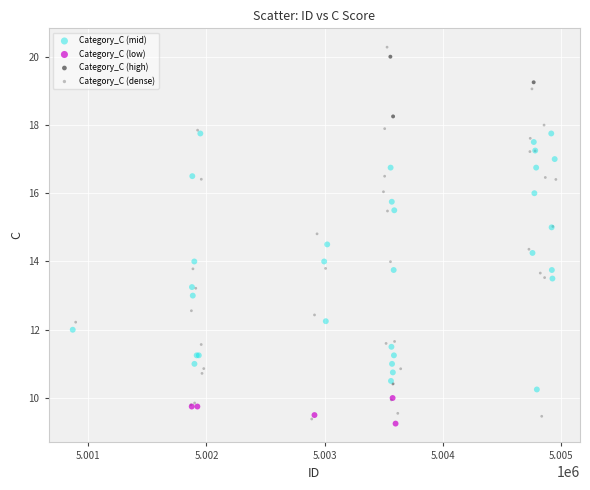

Which series has the largest Y range (max minus min)?

Category_C (dense)